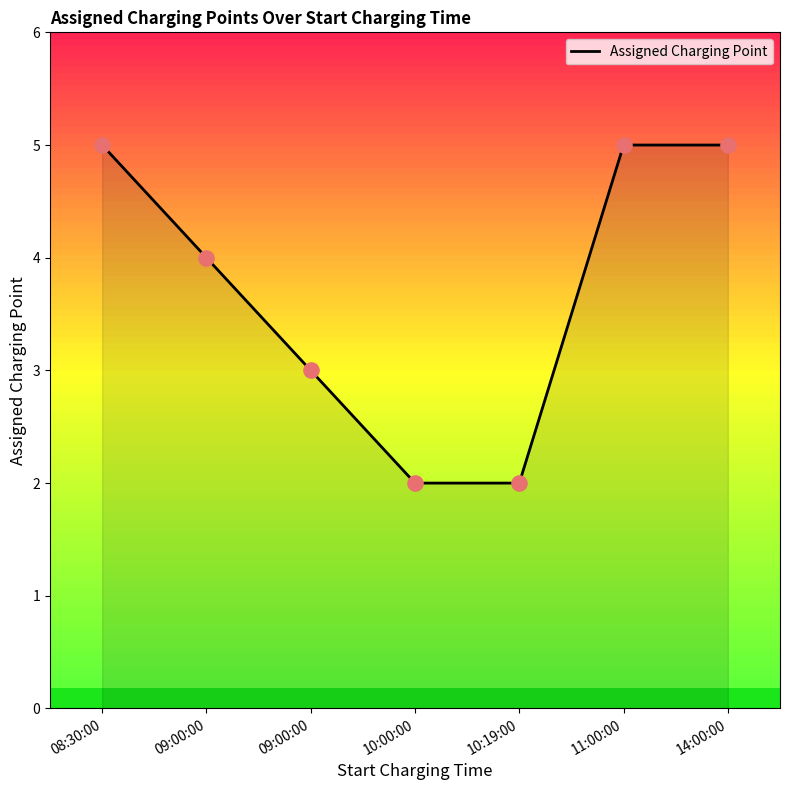

Which has a higher value, 08:30:00 or 10:19:00?

08:30:00